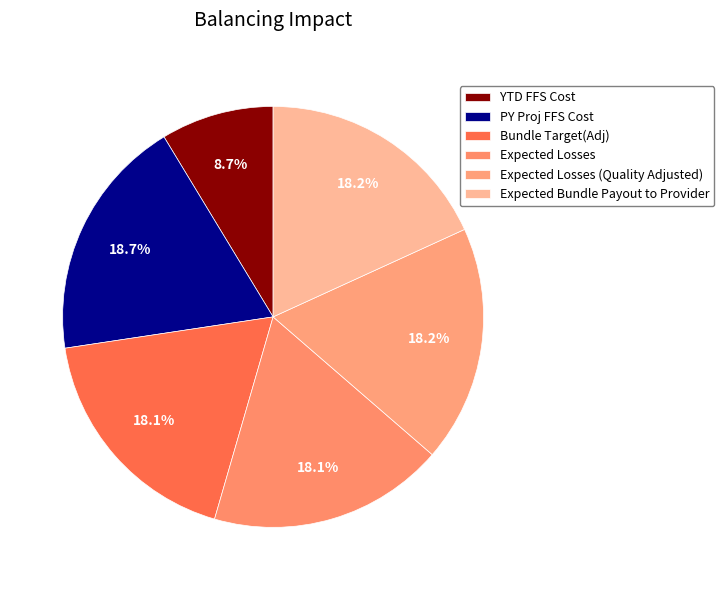

True or false: PY Proj FFS Cost accounts for 4% of the total.

False